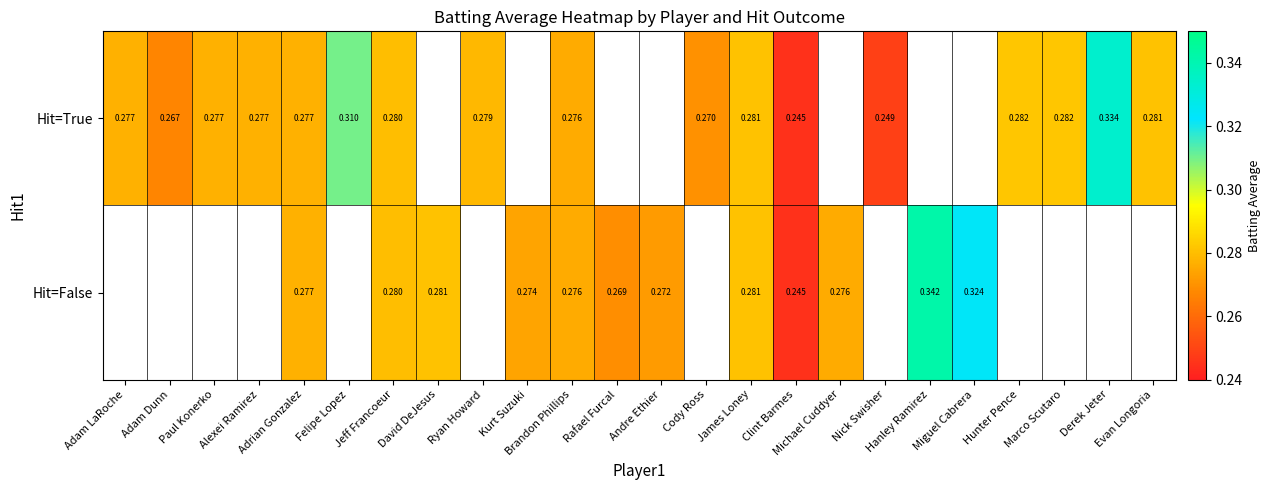

Which series changed the most between Cody Ross and James Loney?

Hit=True